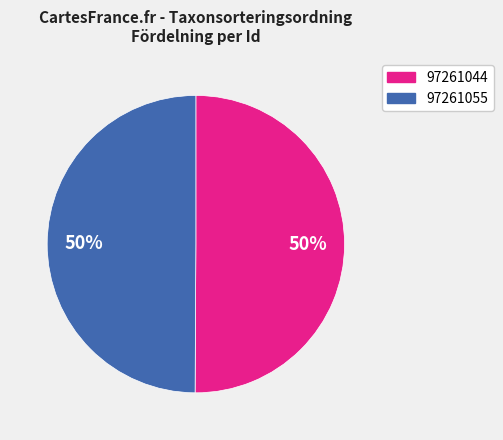

Approximately how many times larger is the value at 97261055 compared to 97261044?

1.0